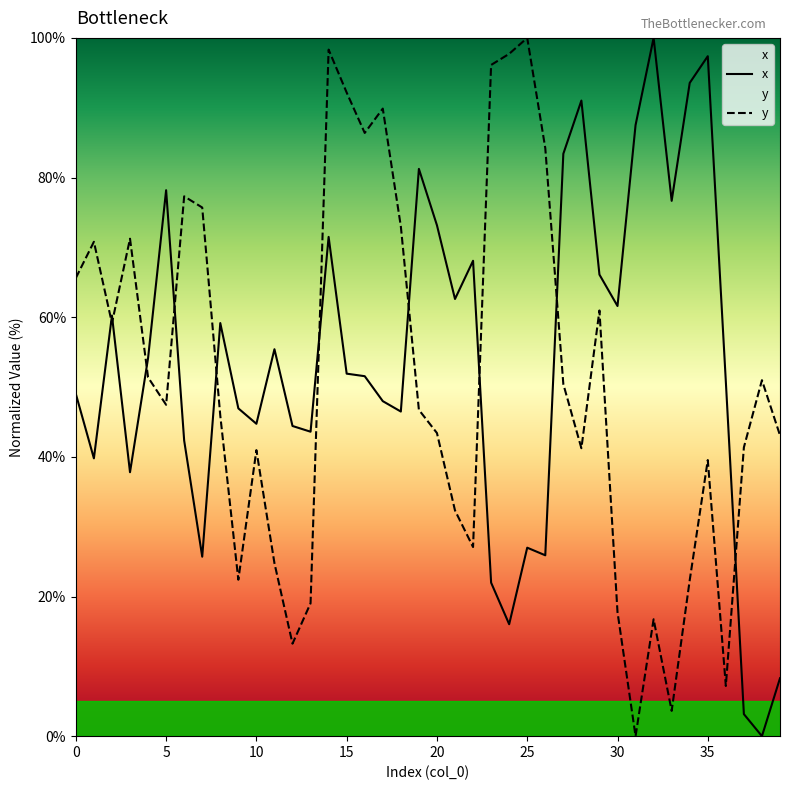

The value of x at 30 is 98.9. True or false?

False